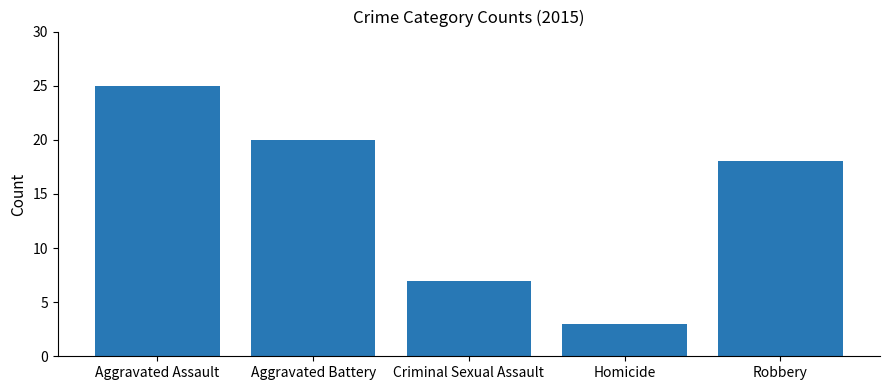

How many bars are there in total?

5